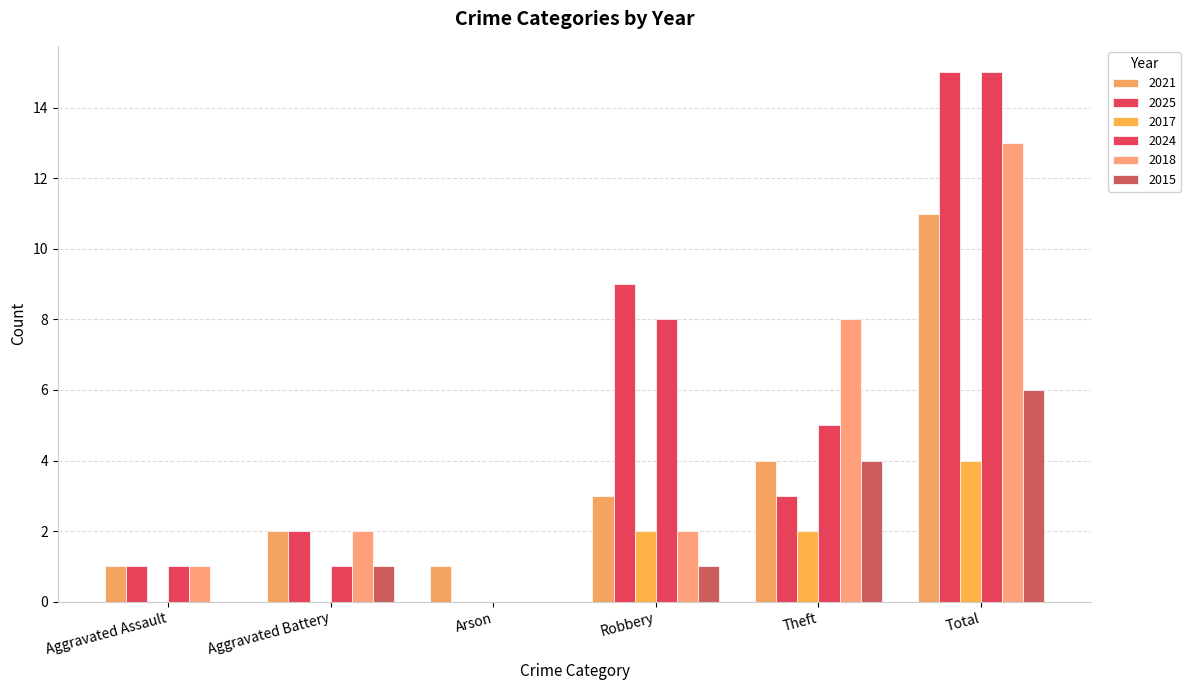

Reading left to right, list all the values displayed in this chart.

2021: Aggravated Assault=1	Aggravated Battery=2	Arson=1	Robbery=3	Theft=4	Total=11
2025: Aggravated Assault=1	Aggravated Battery=2	Arson=0	Robbery=9	Theft=3	Total=15
2017: Aggravated Assault=0	Aggravated Battery=0	Arson=0	Robbery=2	Theft=2	Total=4
2024: Aggravated Assault=1	Aggravated Battery=1	Arson=0	Robbery=8	Theft=5	Total=15
2018: Aggravated Assault=1	Aggravated Battery=2	Arson=0	Robbery=2	Theft=8	Total=13
2015: Aggravated Assault=0	Aggravated Battery=1	Arson=0	Robbery=1	Theft=4	Total=6